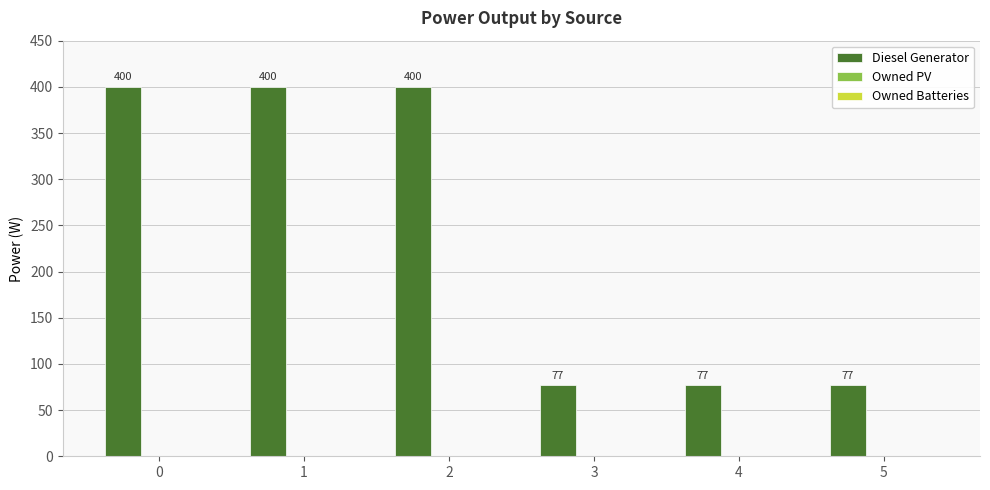

What is the value of the 3rd bar from the left?

400